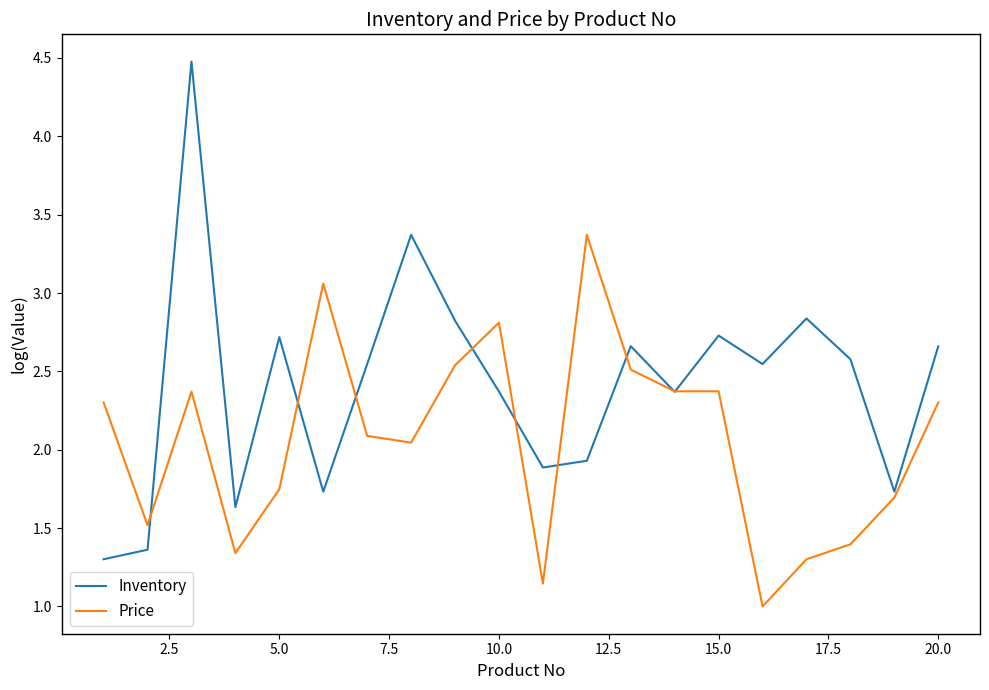

List the series in order of their overall mean, highest first.

Inventory, Price